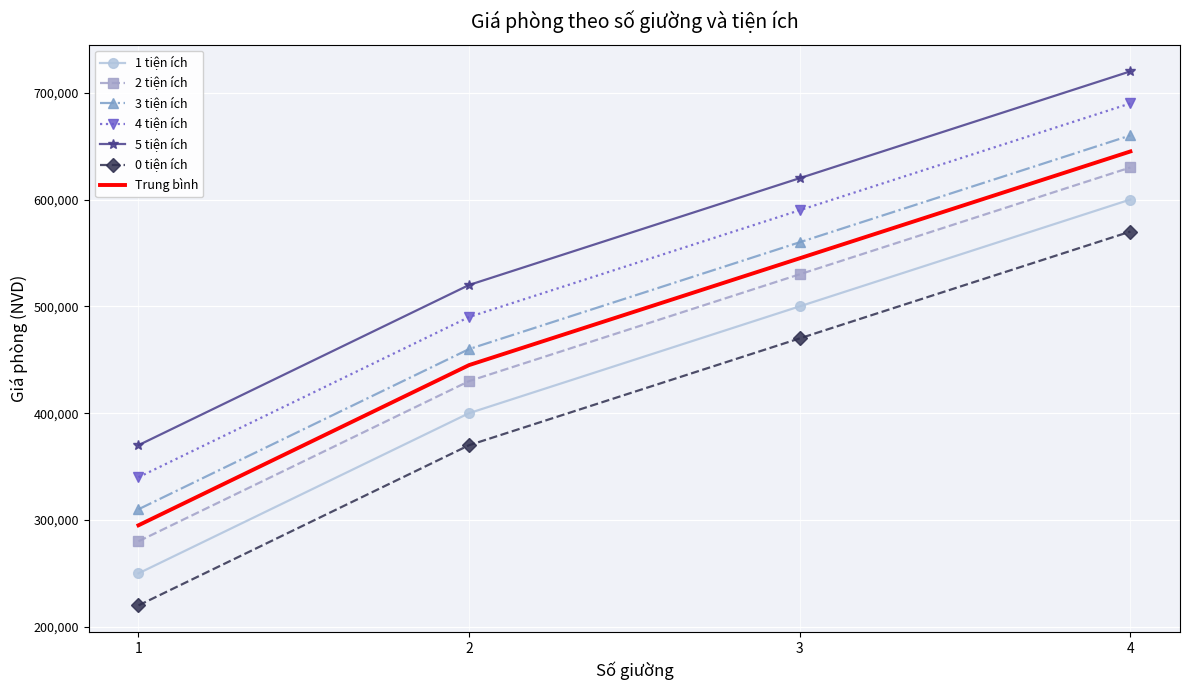

Read the 5 tiện ích value at 2, to the nearest 50.

520000